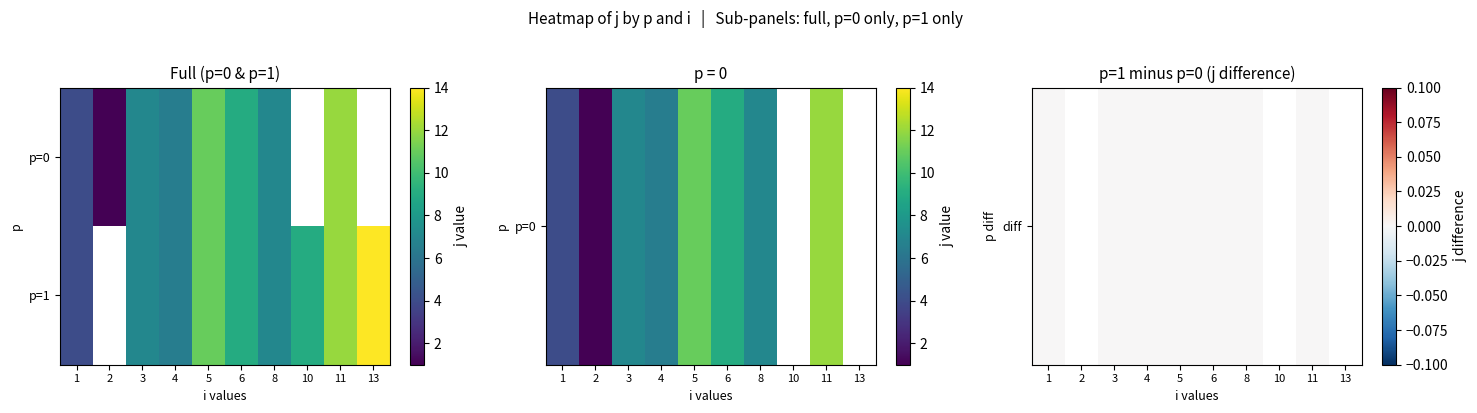

At which category is the sum across all series the highest?

11